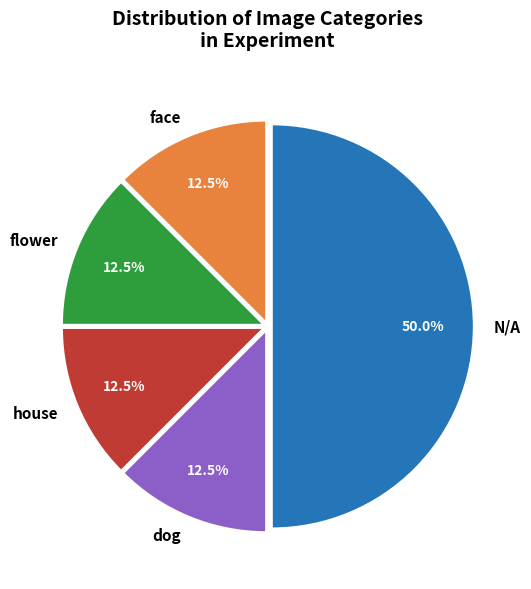

Approximately how many times larger is the value at face compared to house?

1.0